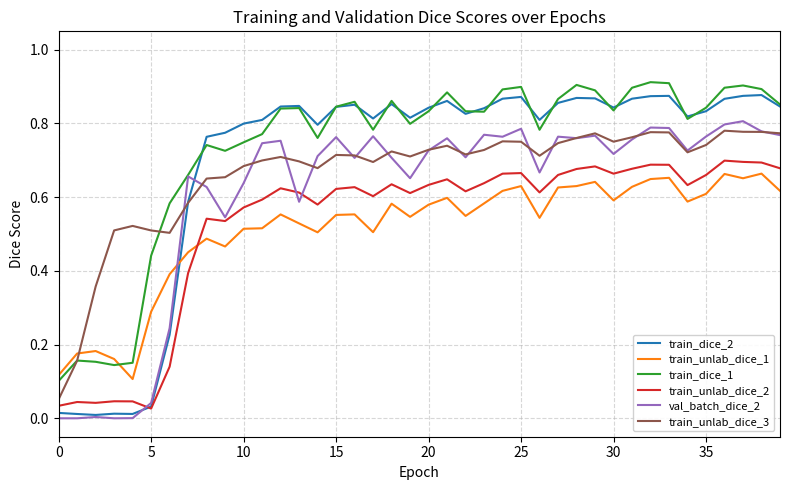

Rank the series by their maximum value, from highest to lowest.

train_dice_1, train_dice_2, val_batch_dice_2, train_unlab_dice_3, train_unlab_dice_2, train_unlab_dice_1